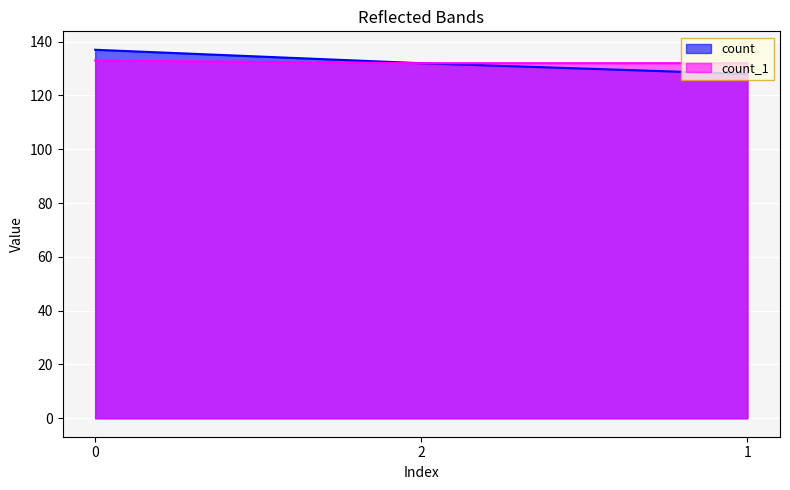

Reading right to left, extract all data points from this chart.

count: 1=128	2=132	0=137
count_1: 1=132	2=132	0=133